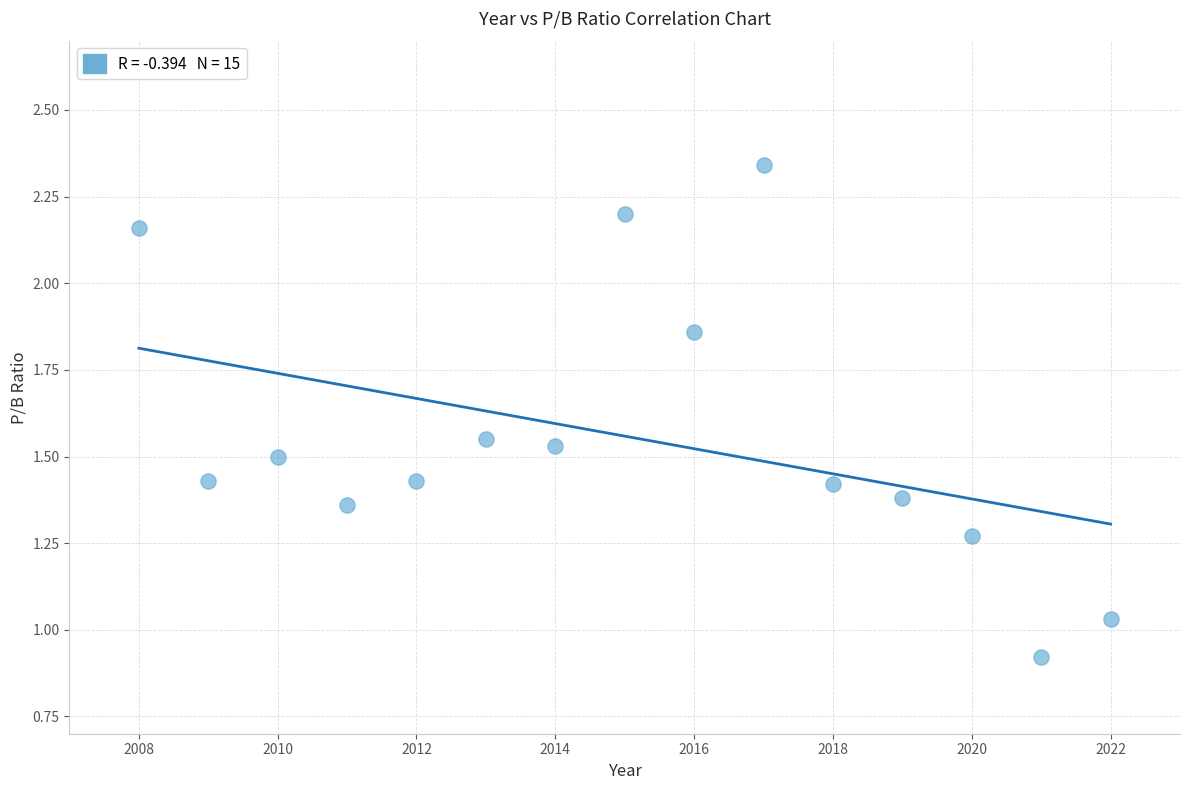

What is the range of X values (max minus min)?

14.0